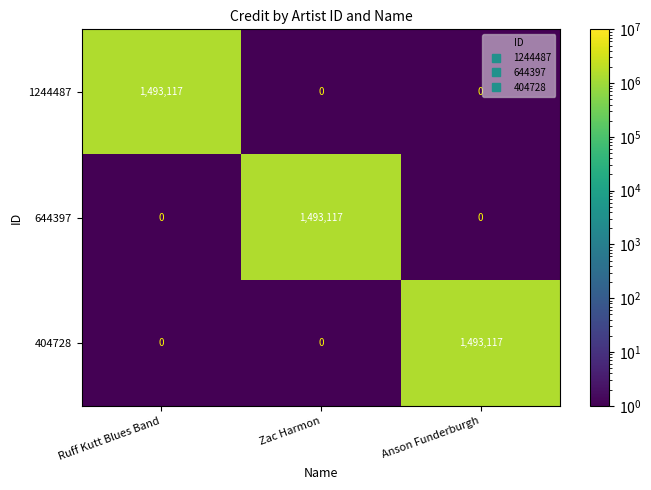

What is the maximum value for 644397?

1493117